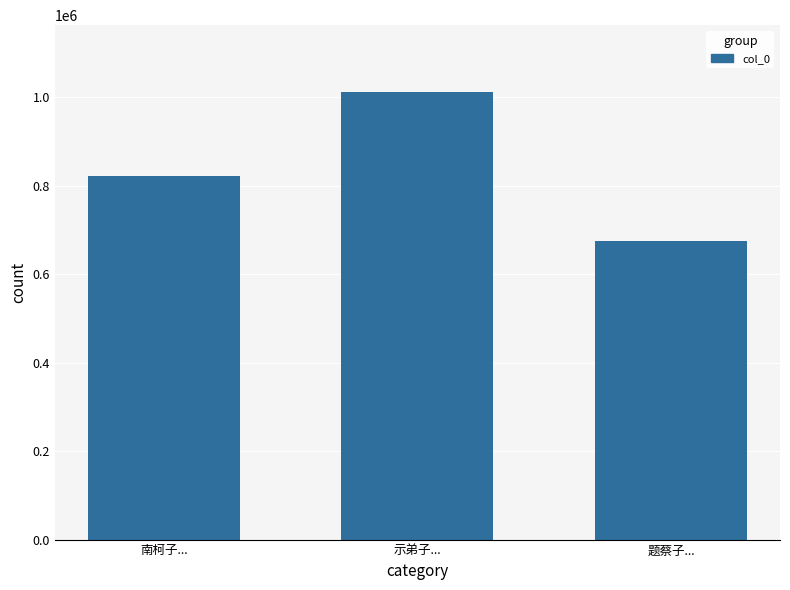

Rank the categories by value from lowest to highest.

题蔡子..., 南柯子..., 示弟子...